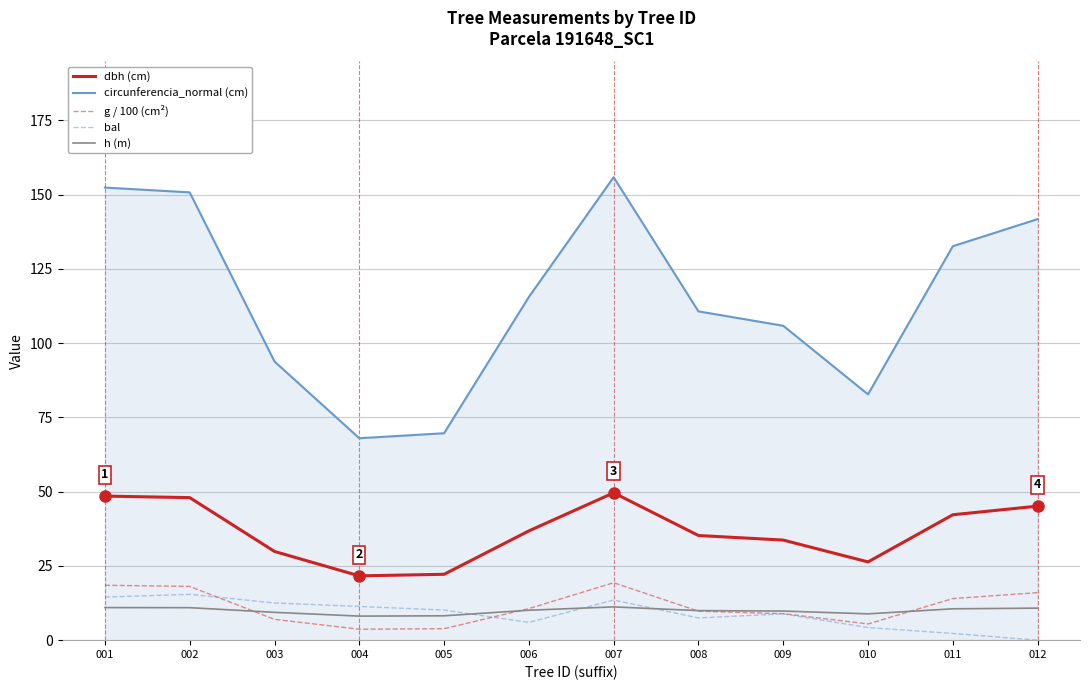

Which series ends up on top after the final intersection of h (m) and bal?

h (m)